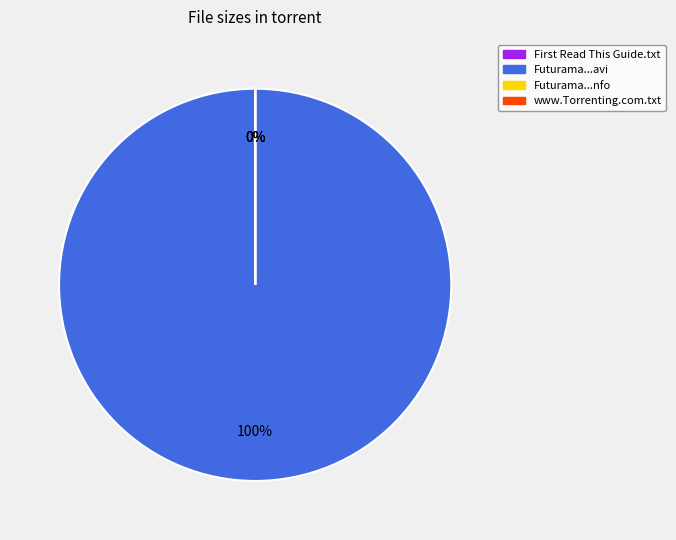

What is the majority slice?

Futurama.S07E14.HDTV.XviD-AFG.avi